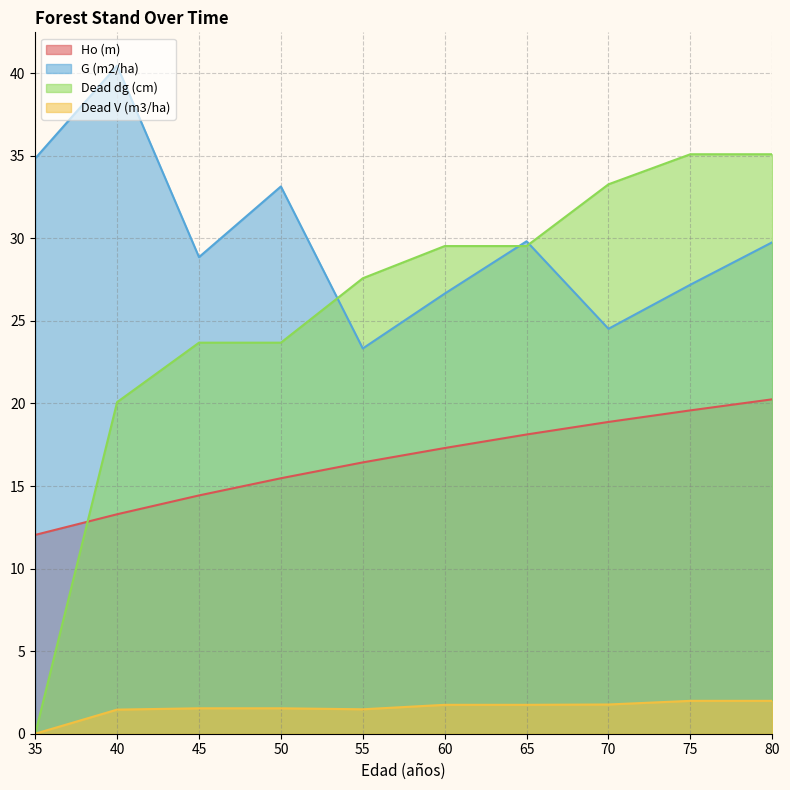

Reading left to right, transcribe all the data shown in this chart.

Ho (m): 12.0	13.3	14.4	15.5	16.4	17.3	18.1	18.9	19.6	20.2
G (m2/ha): 34.8	40.5	28.9	33.1	23.3	26.6	29.8	24.5	27.2	29.8
Dead dg (cm): 0.0	20.1	23.7	23.7	27.6	29.5	29.5	33.3	35.1	35.1
Dead V (m3/ha): 0.0	1.5	1.5	1.5	1.5	1.8	1.8	1.8	2.0	2.0